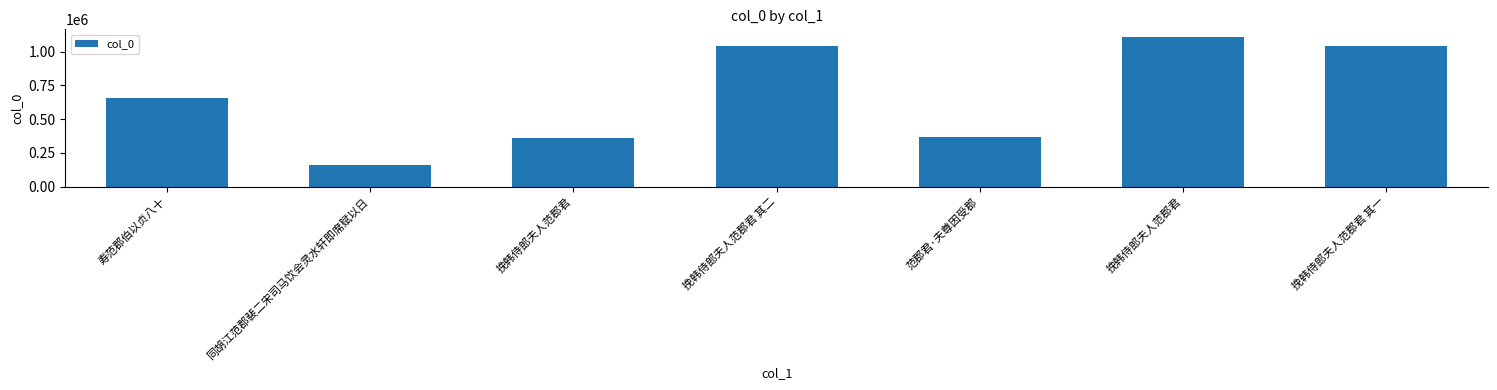

Which has a higher value, 挽韩侍郎夫人范郡君 其二 or 挽韩侍郎夫人范郡君?

挽韩侍郎夫人范郡君 其二